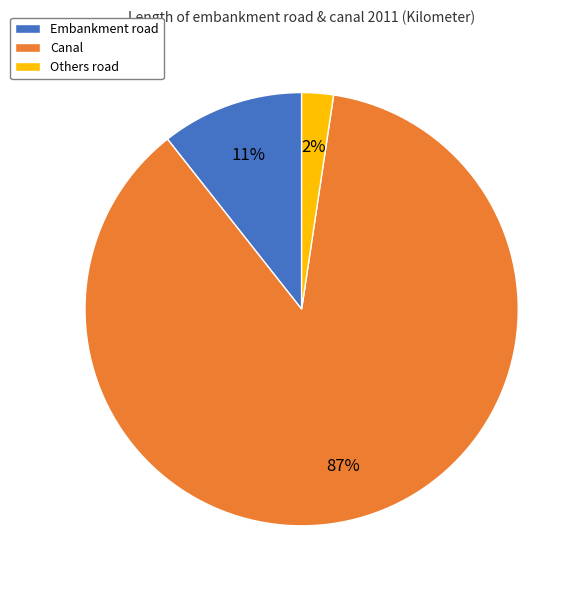

Do Canal and Others road together represent more than half of the pie?

Yes